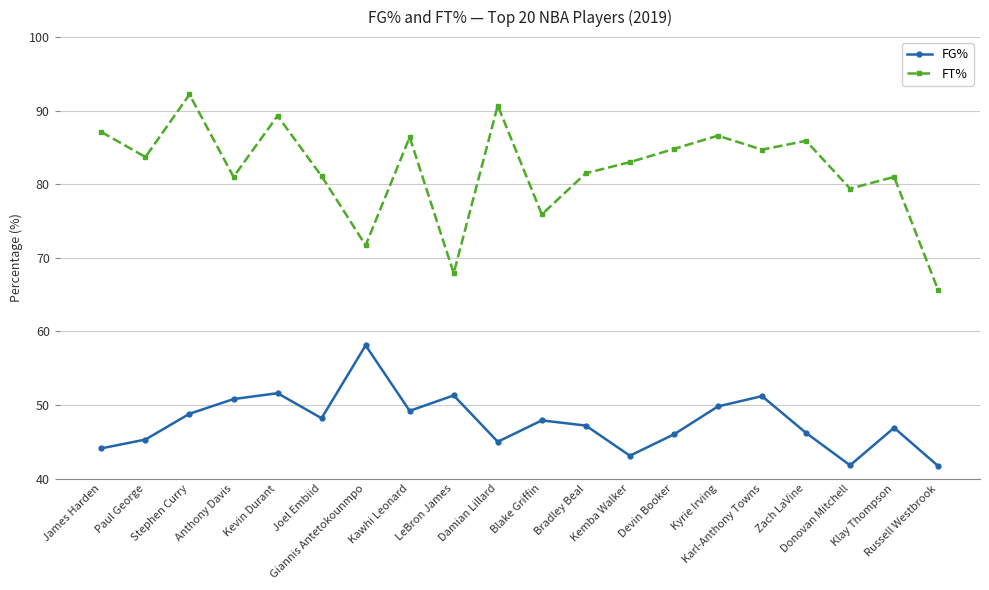

What is the average value of the FT% series?

82.0